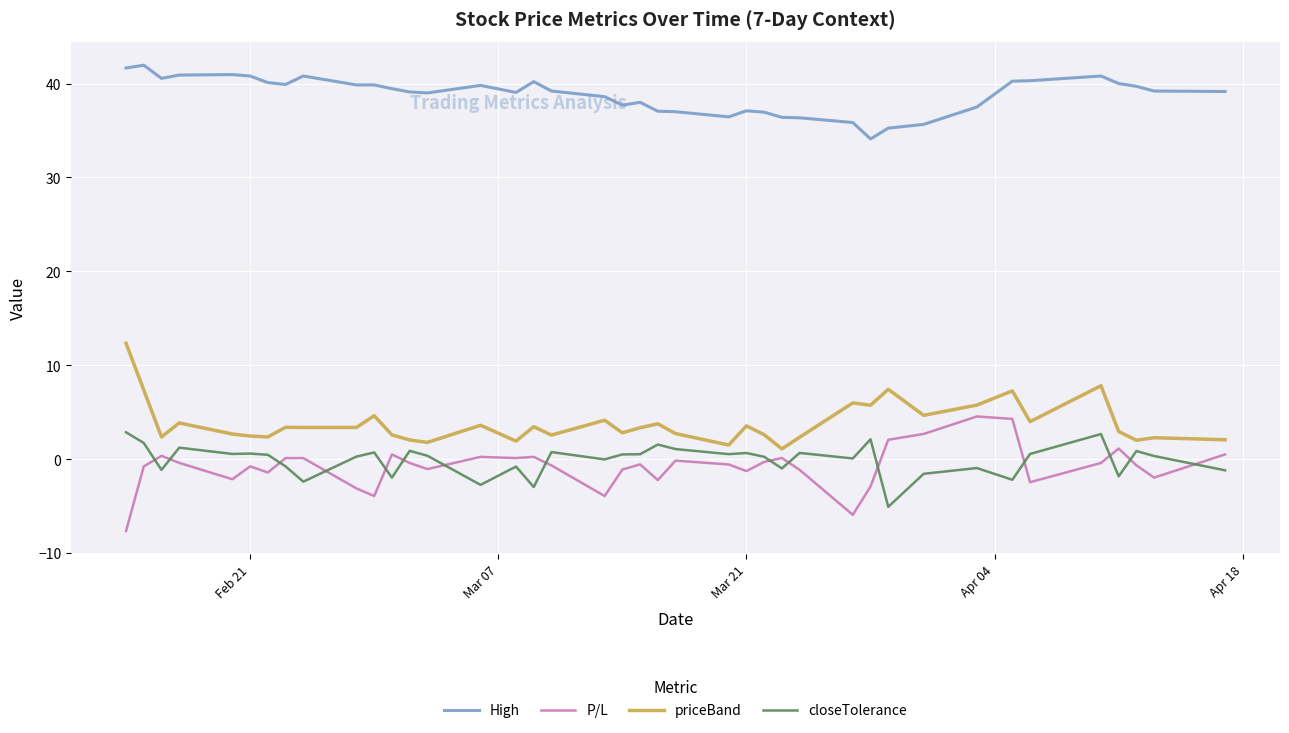

True or false: High and closeTolerance cross at least once.

False